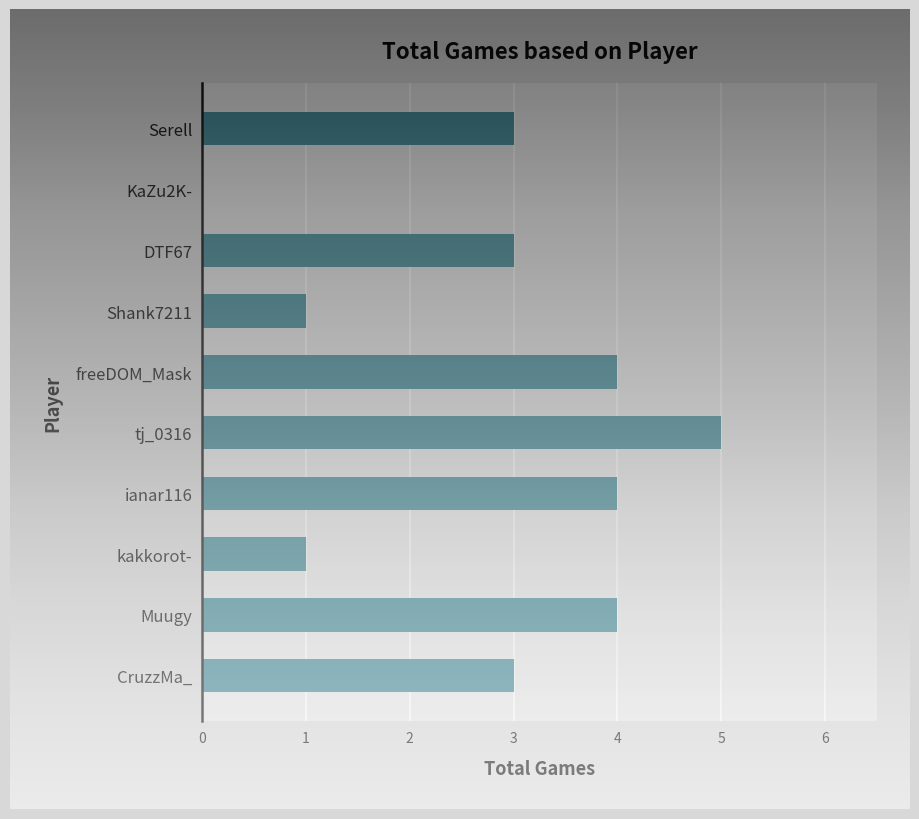

What is the sum of all values?

28